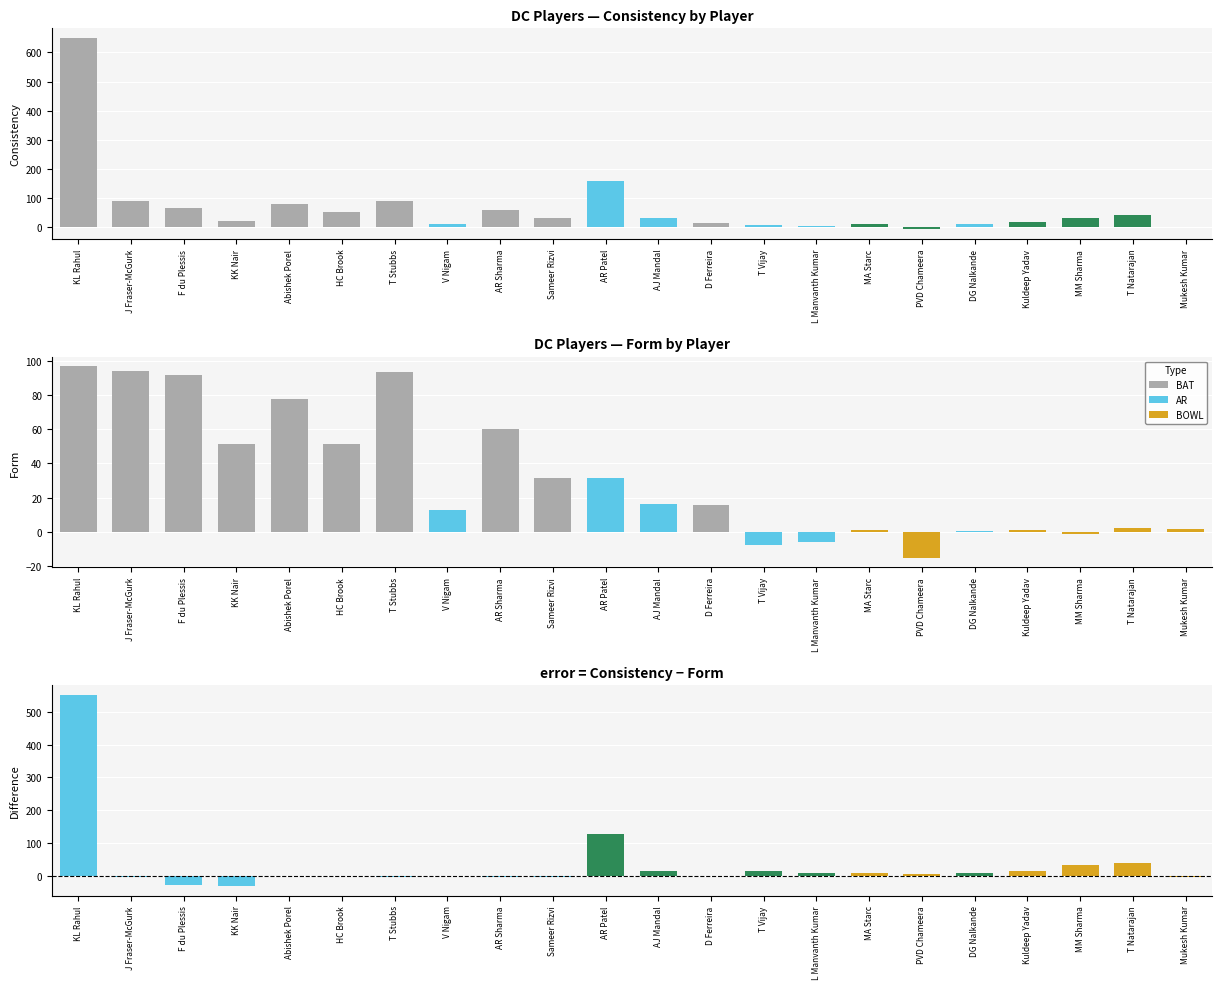

Which category has the lowest value in the BAT series?

V Nigam